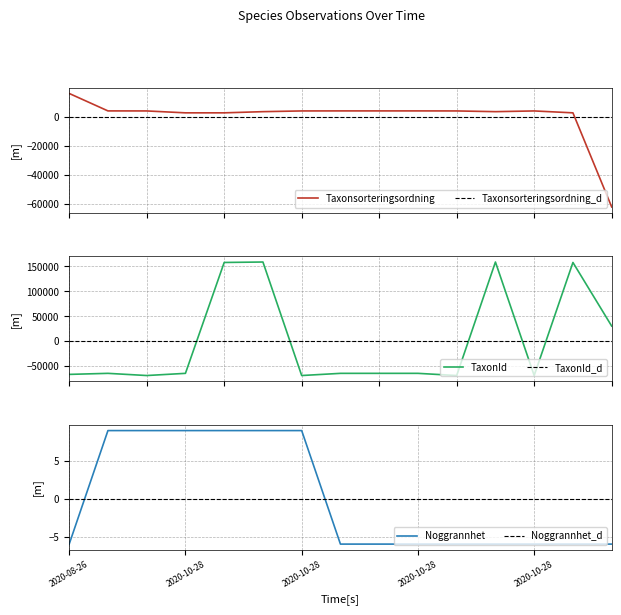

At which category does Taxonsorteringsordning reach its first local valley?

2020-10-28